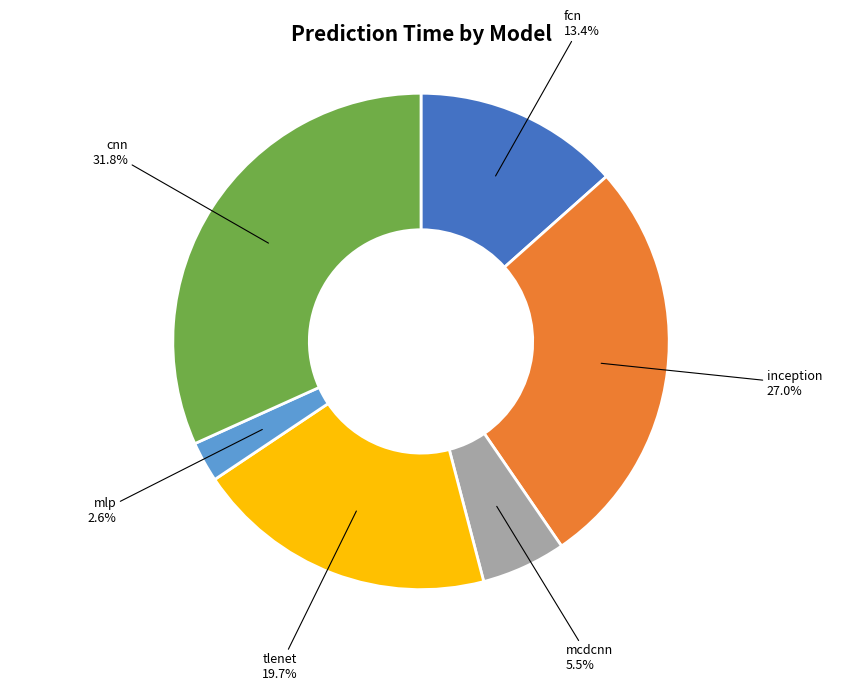

What is the largest slice in the pie chart?

cnn